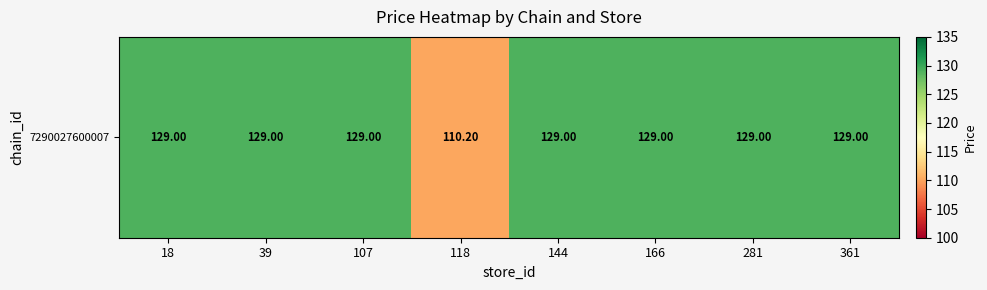

Count the number of data series in this chart.

1